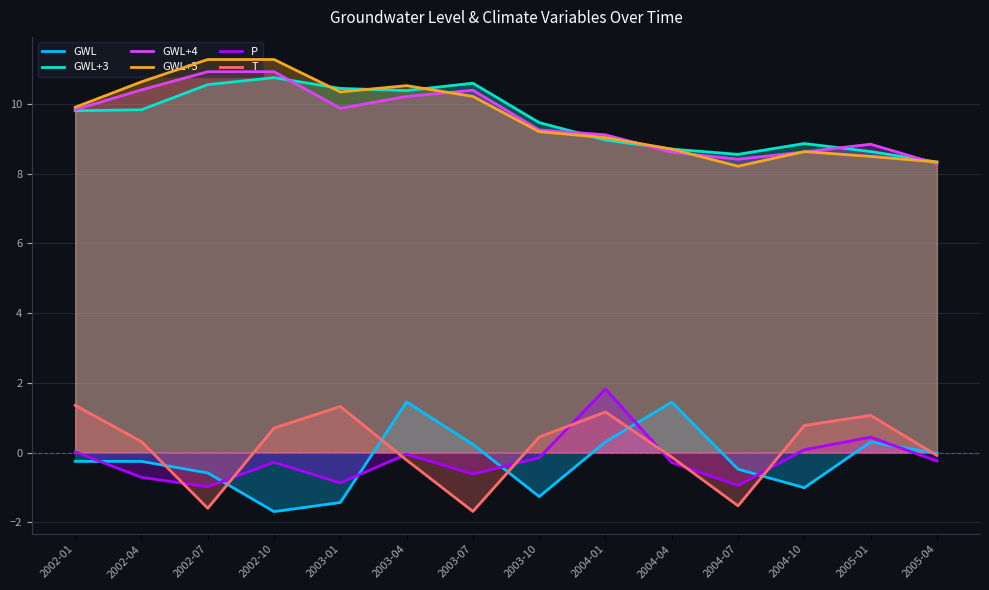

The value of GWL+3 at 2003-07 is 14.7. True or false?

False